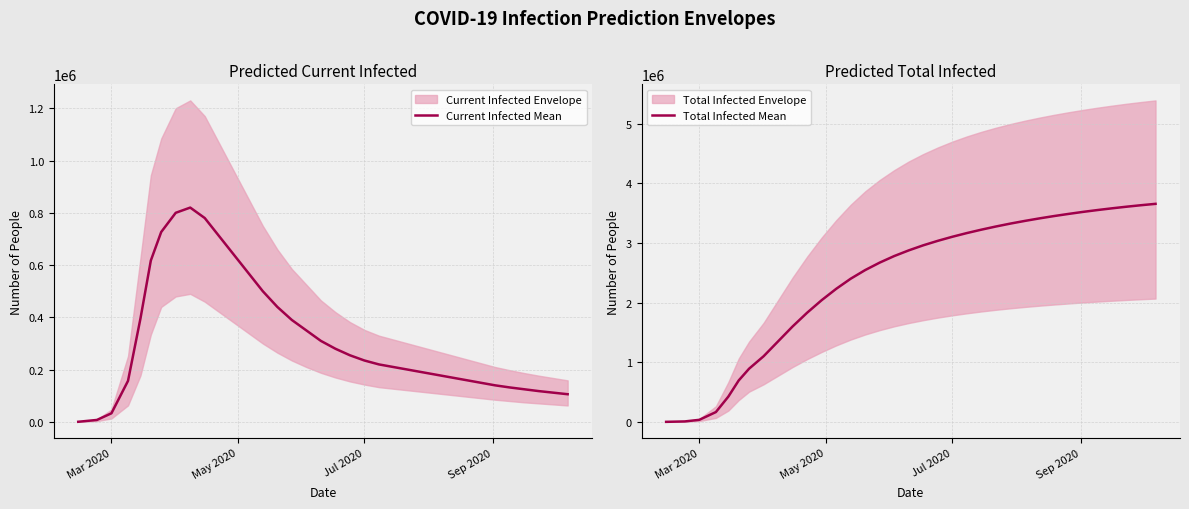

The value of Current Infected Mean at Mar 2020 is 33035. True or false?

True